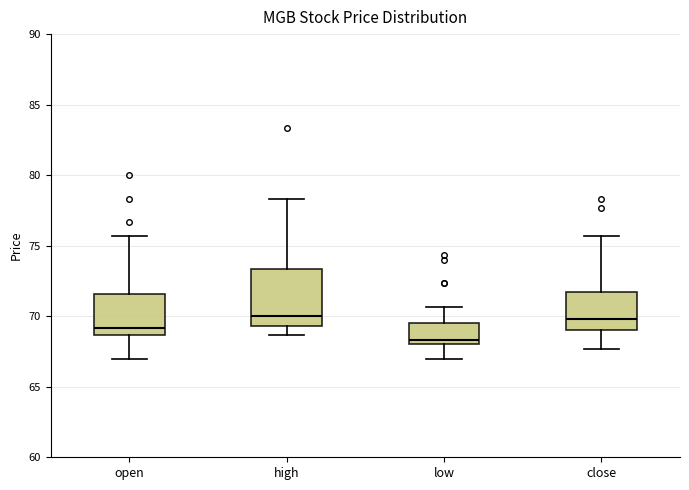

Where does the lower whisker of the box for open end on the y-axis? The values are not printed on the chart, so give them approximately, as read against the axis.

67.0